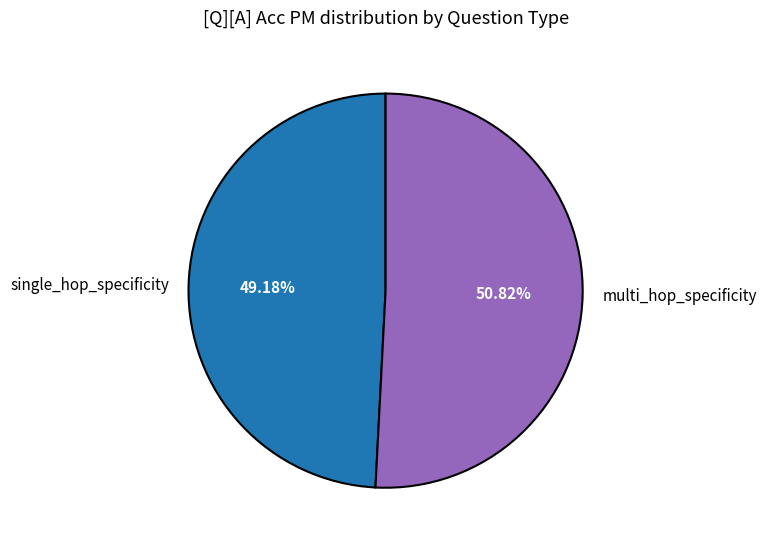

What is the ratio of the value at multi_hop_specificity to the value at single_hop_specificity?

1.0